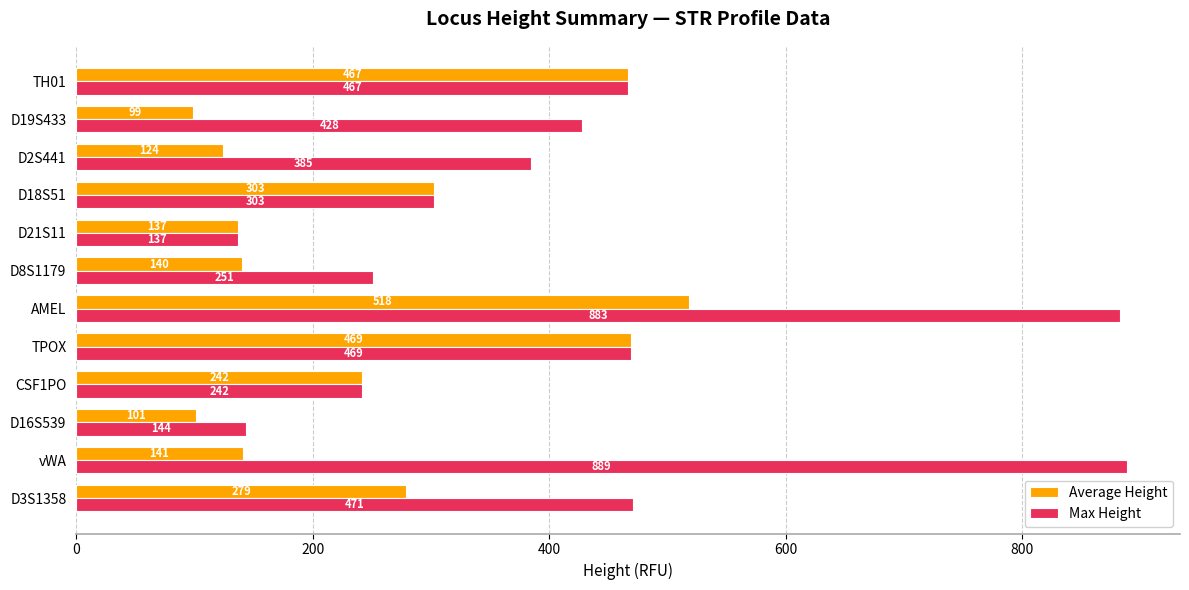

At which category does the chart reach its peak across all series?

vWA